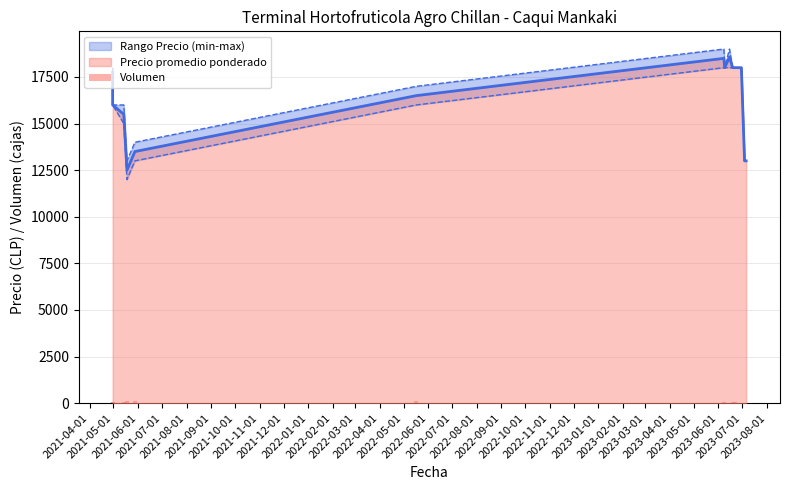

True or false: the data shows 60 at 2021-10-01.

True